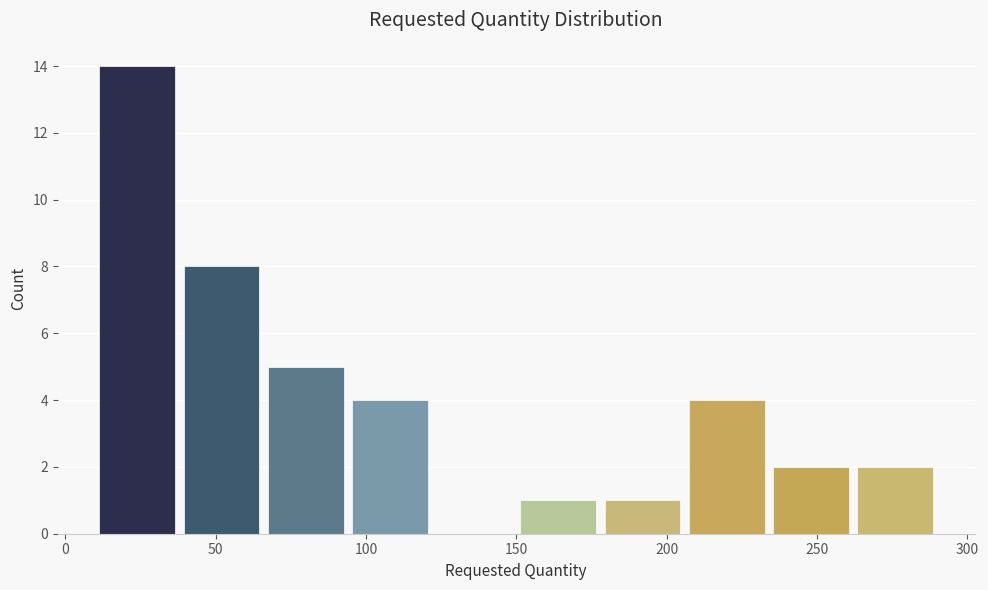

Reading left to right, transcribe this chart: for each bar, give the range it covers on the x-axis and its height. Neither the bar edges nor the heights are printed on the chart, so give them approximately, as read against the axes.

10 to 38: 14
38 to 66: 8
66 to 94: 5
94 to 122: 4
122 to 150: 0
150 to 178: 1
178 to 206: 1
206 to 234: 4
234 to 262: 2
262 to 290: 2